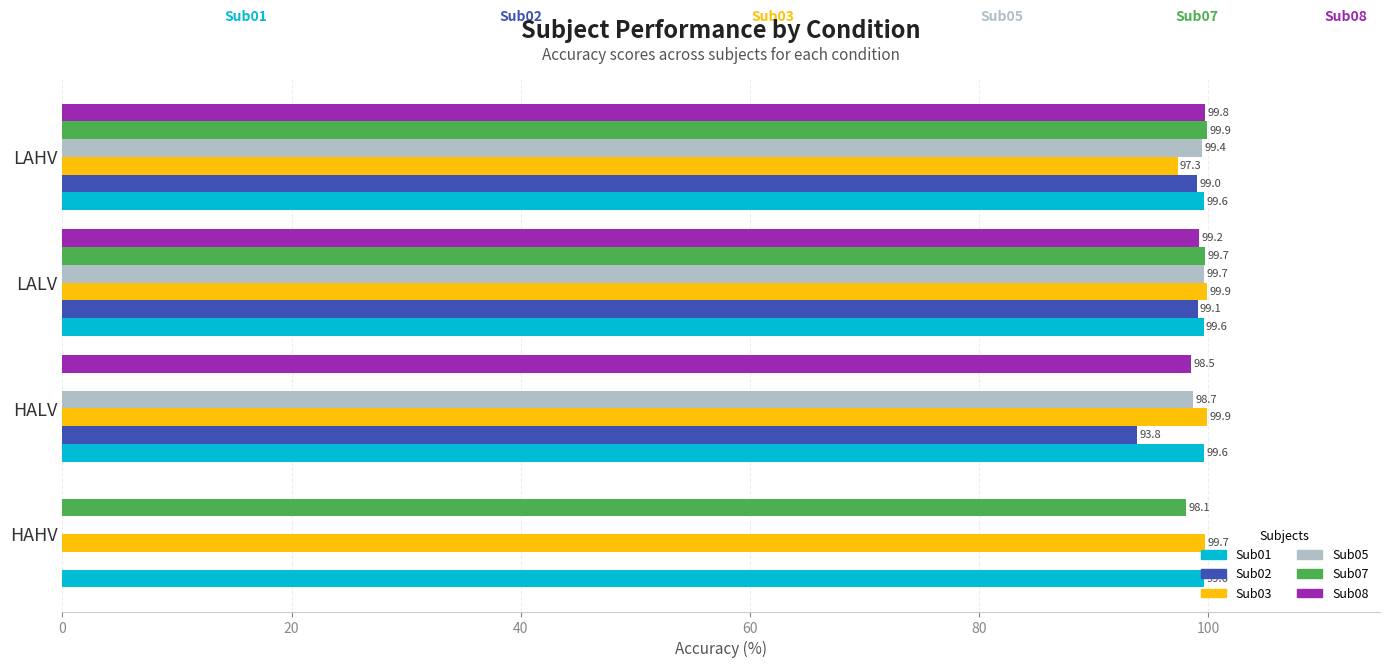

Between HALV and LAHV, which series saw the biggest shift?

Sub07